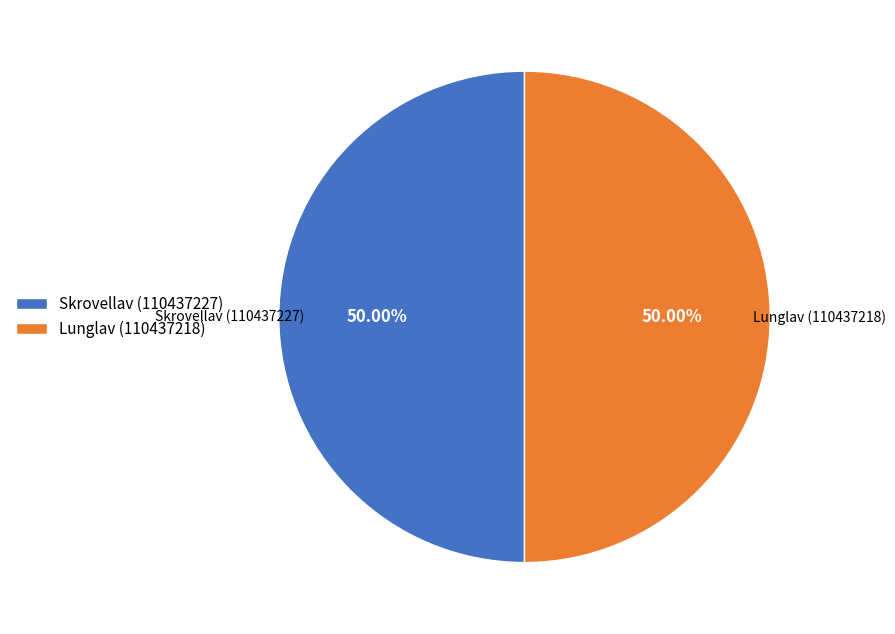

What is the ratio of the value at Skrovellav (110437227) to the value at Lunglav (110437218)?

1.0